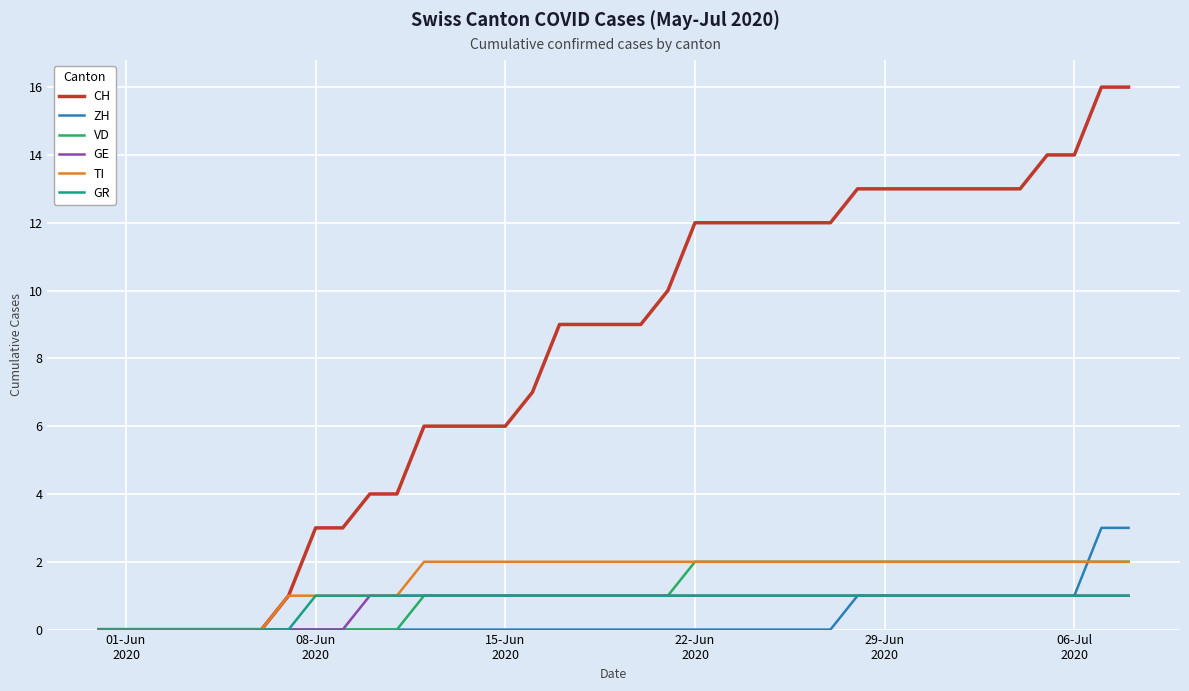

Which series has the widest spread of values?

CH